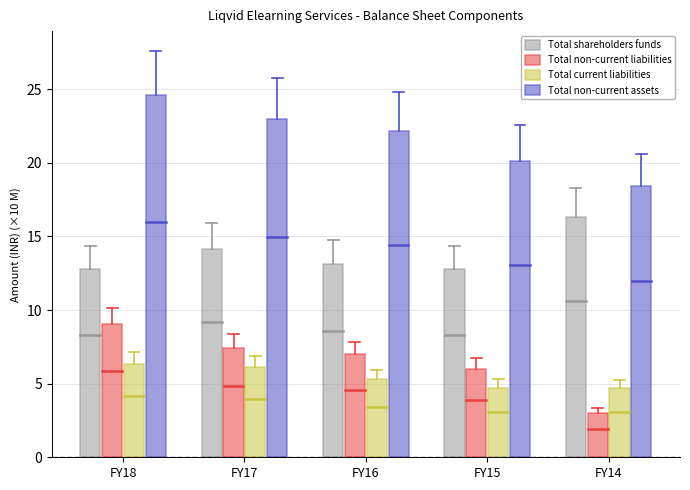

What are all the series names shown in the legend?

Total shareholders funds, Total non-current liabilities, Total current liabilities, Total non-current assets